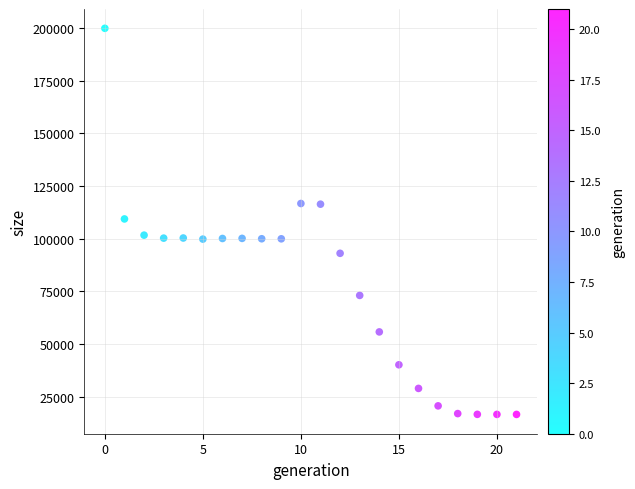

What is the range of Y values (max minus min)?

183461